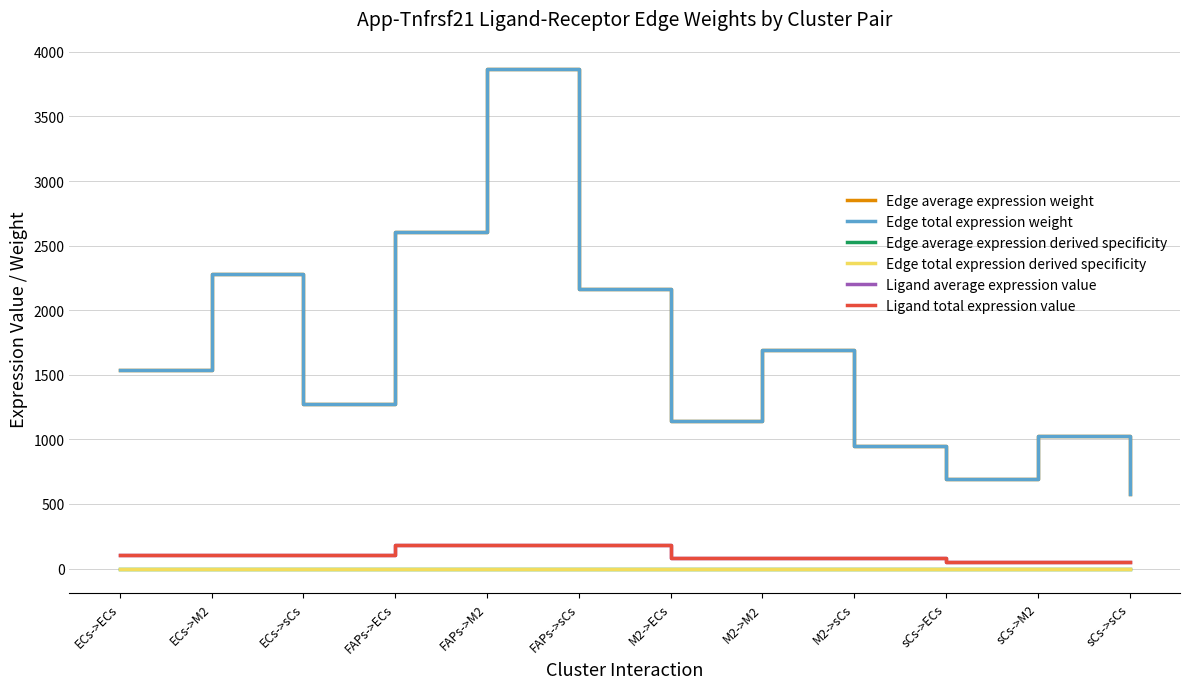

Does the chart display data point markers on the line(s)?

No